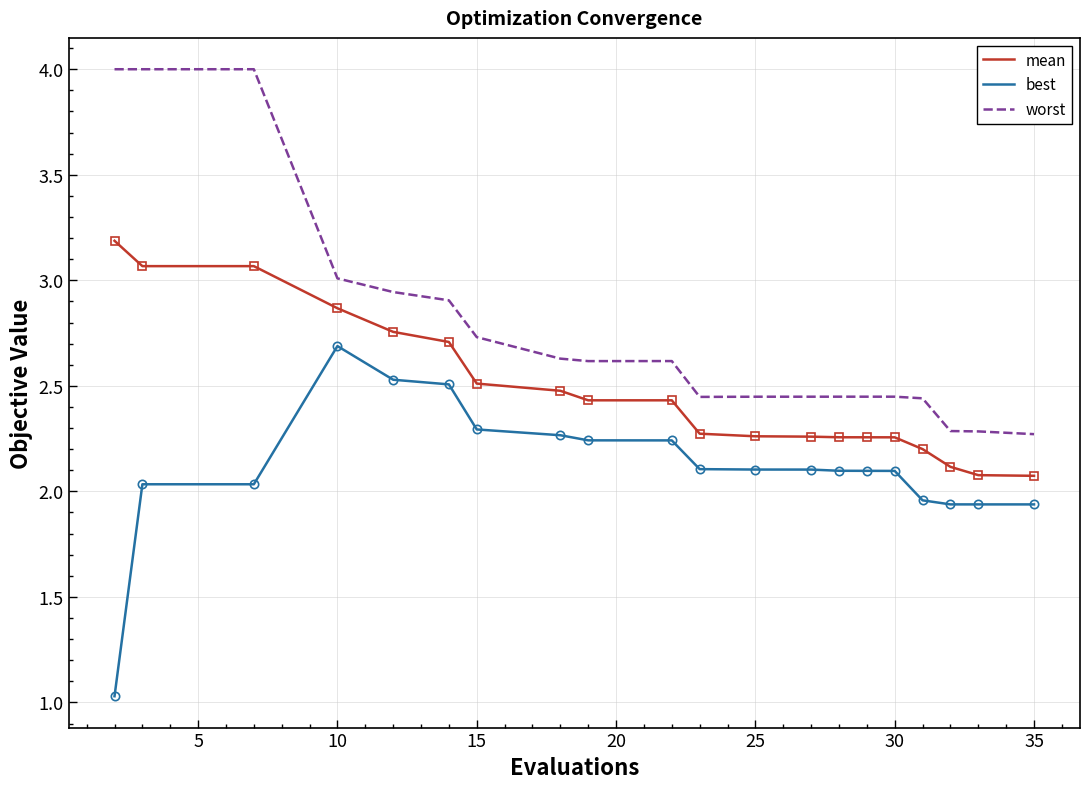

True or false: worst and mean cross at least once.

False